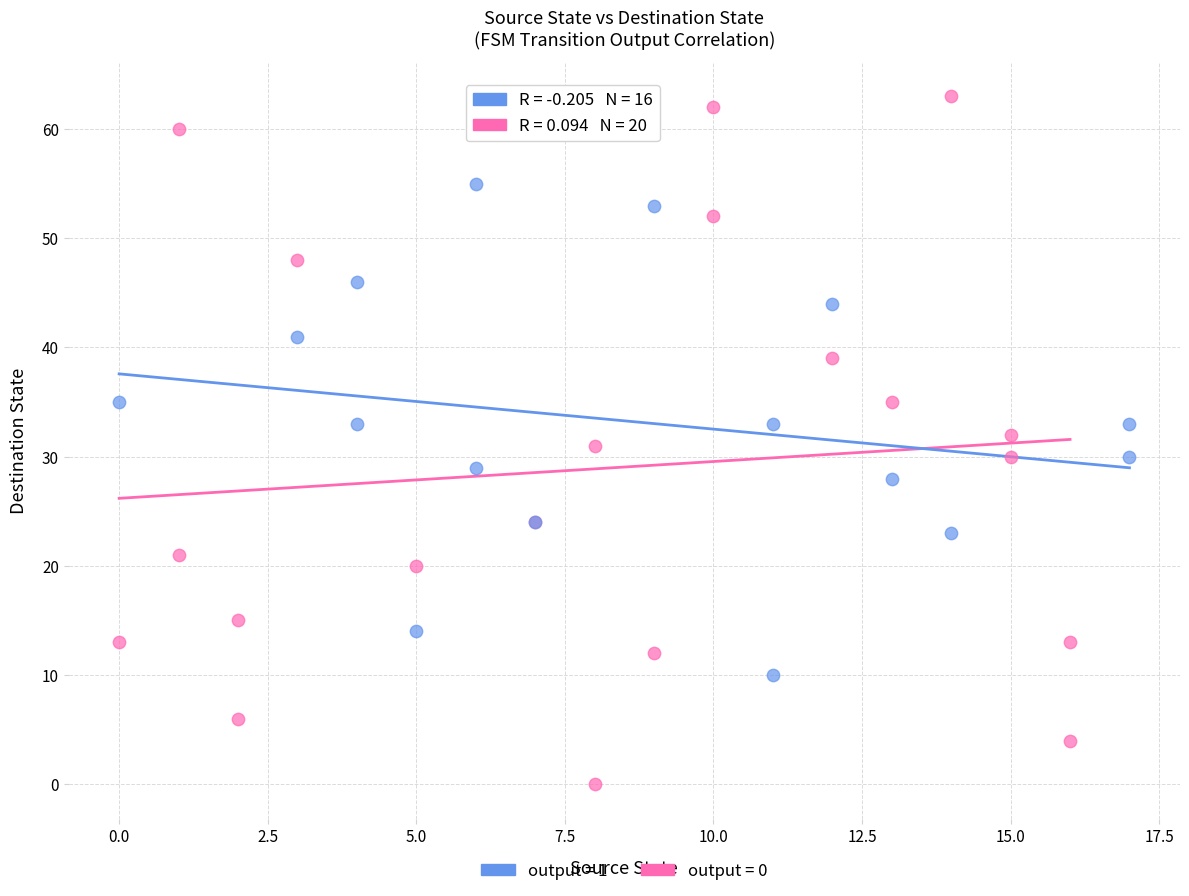

Which series reaches the maximum Y coordinate?

output = 0